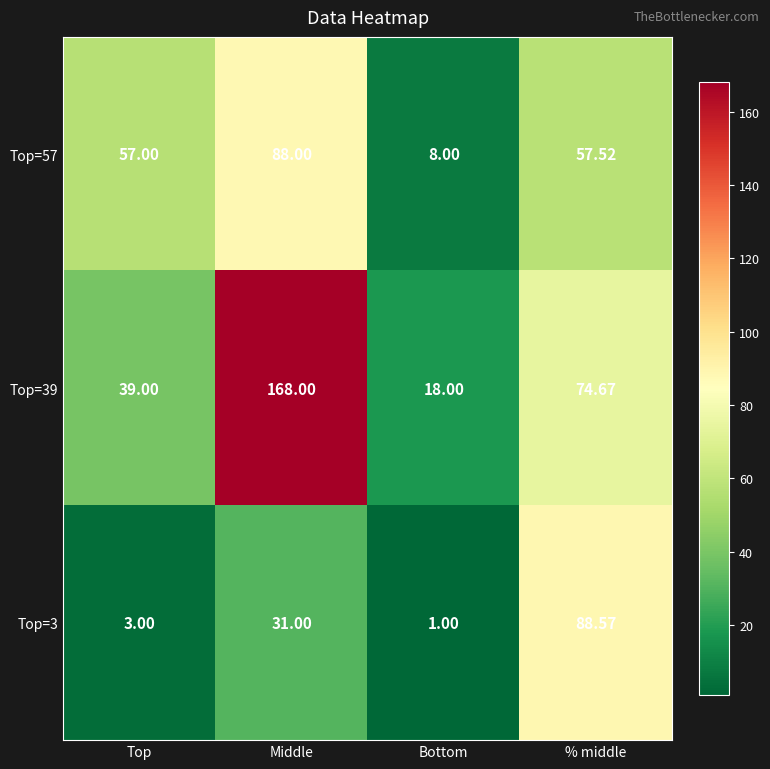

Rank the series by their average value, from highest to lowest.

Top=39, Top=57, Top=3